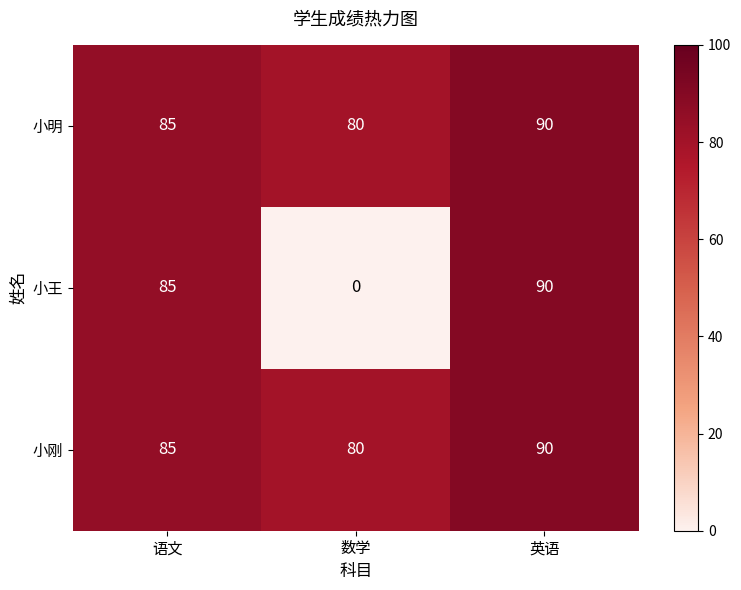

At how many categories does at least one series exceed 18?

3